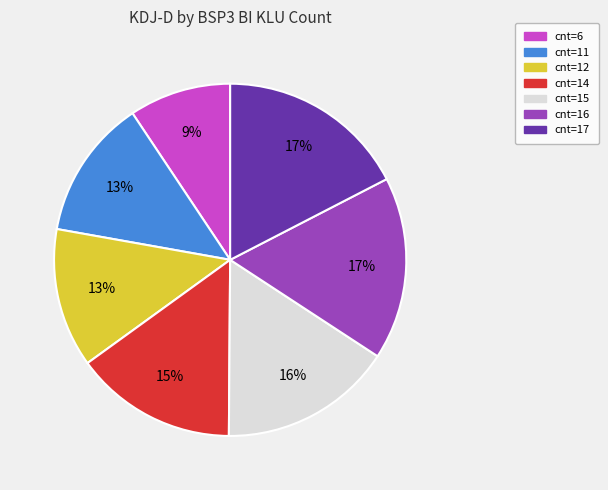

How many segments does this pie chart have?

7